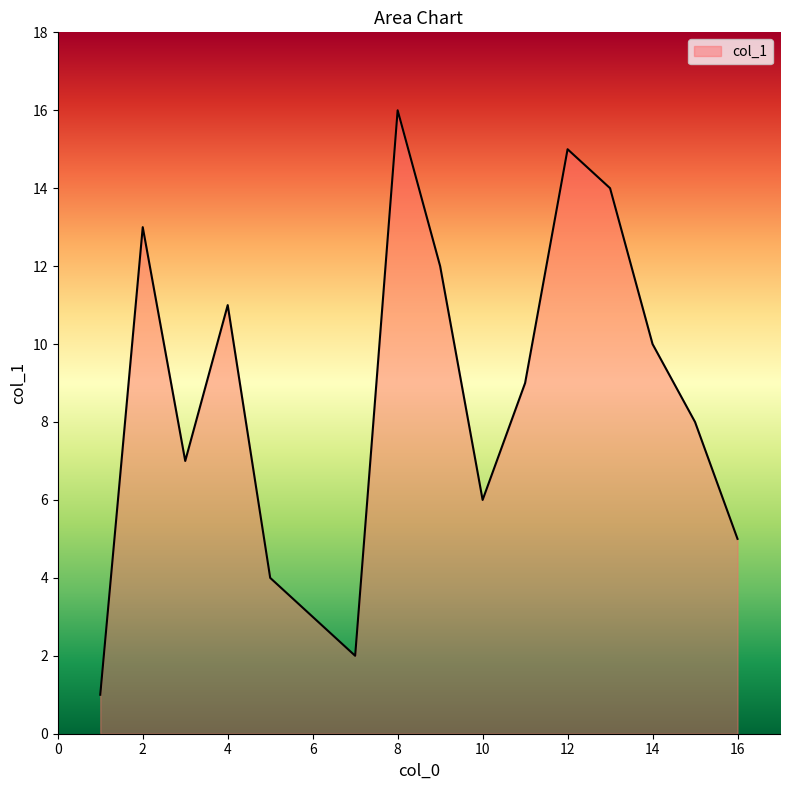

What is the greatest value displayed?

16